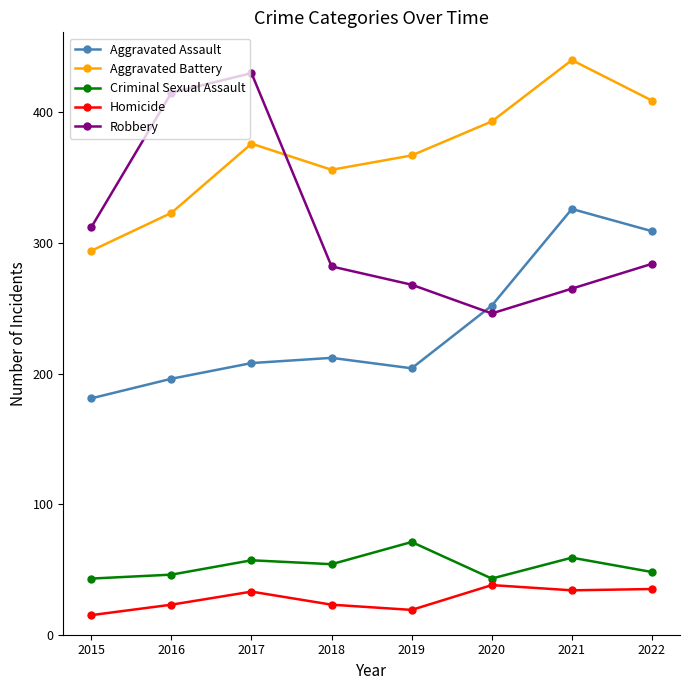

Is this an area chart (filled region under the line)?

No